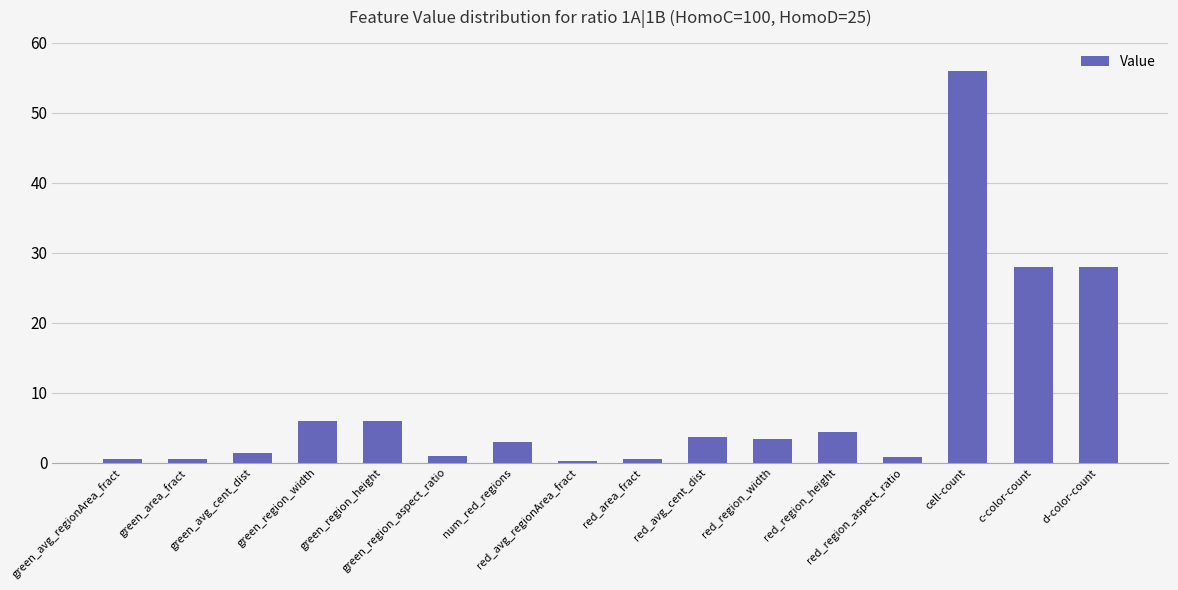

What is the maximum value shown in the chart?

56.0